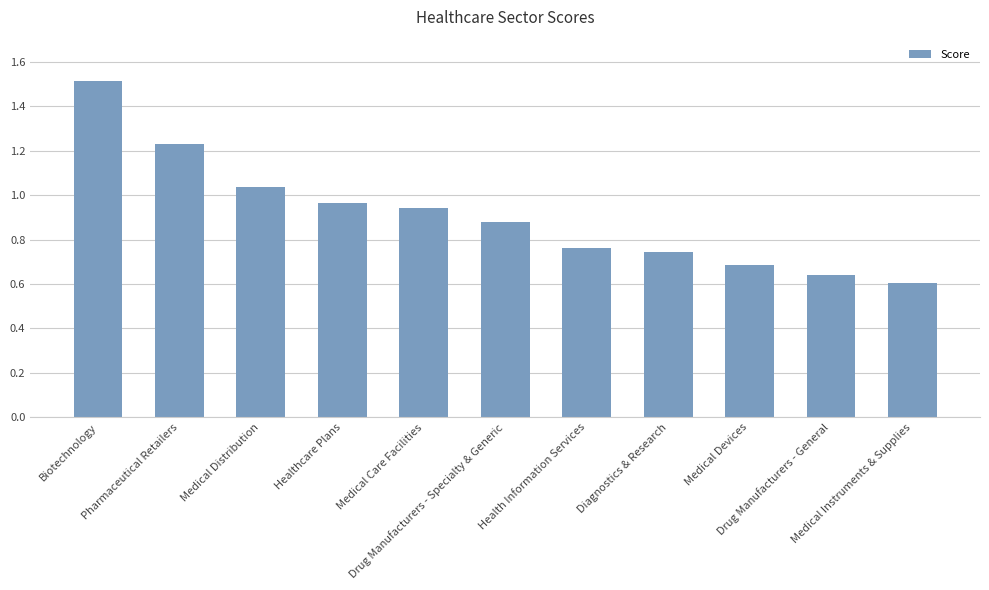

What is the sum of all values?

10.0